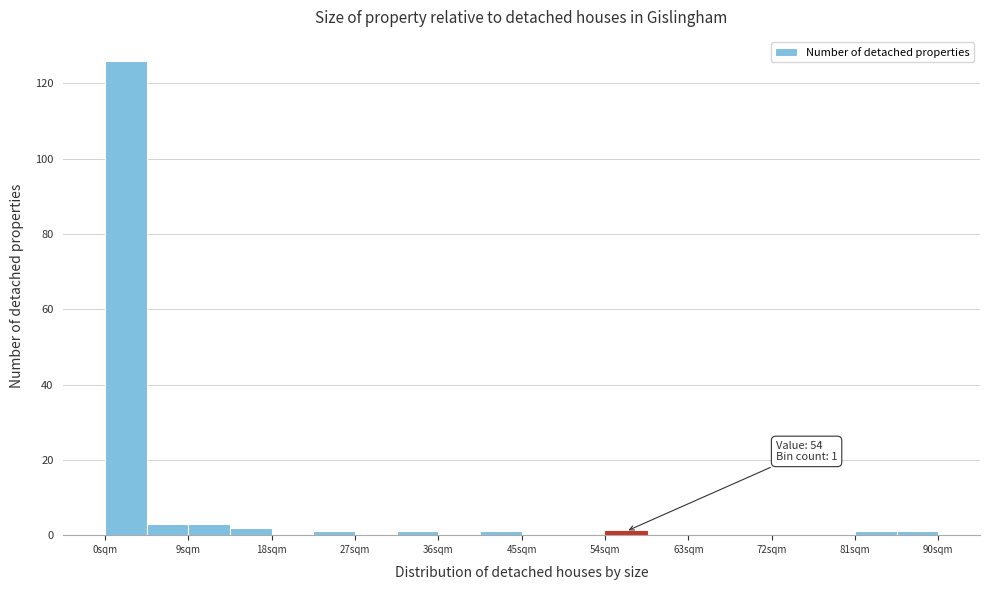

Which range on the x-axis has the tallest bar?

0.0 to 4.5